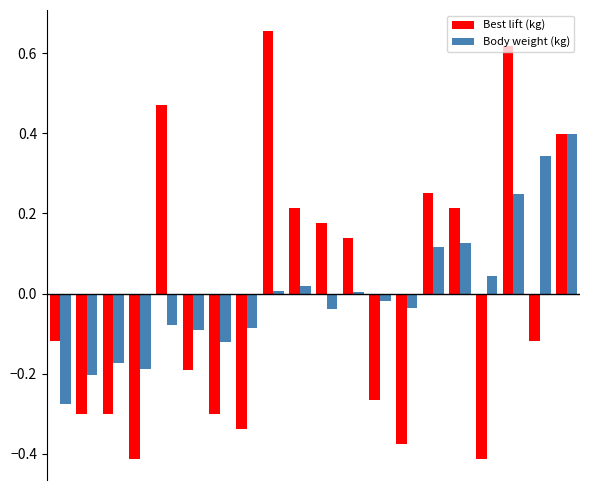

Which series has the widest spread of values?

Best lift (kg)